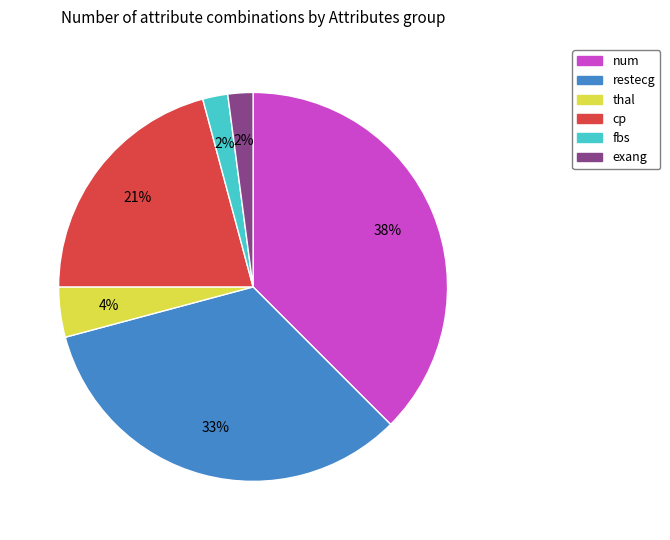

Is there any slice that represents more than half of the pie?

No